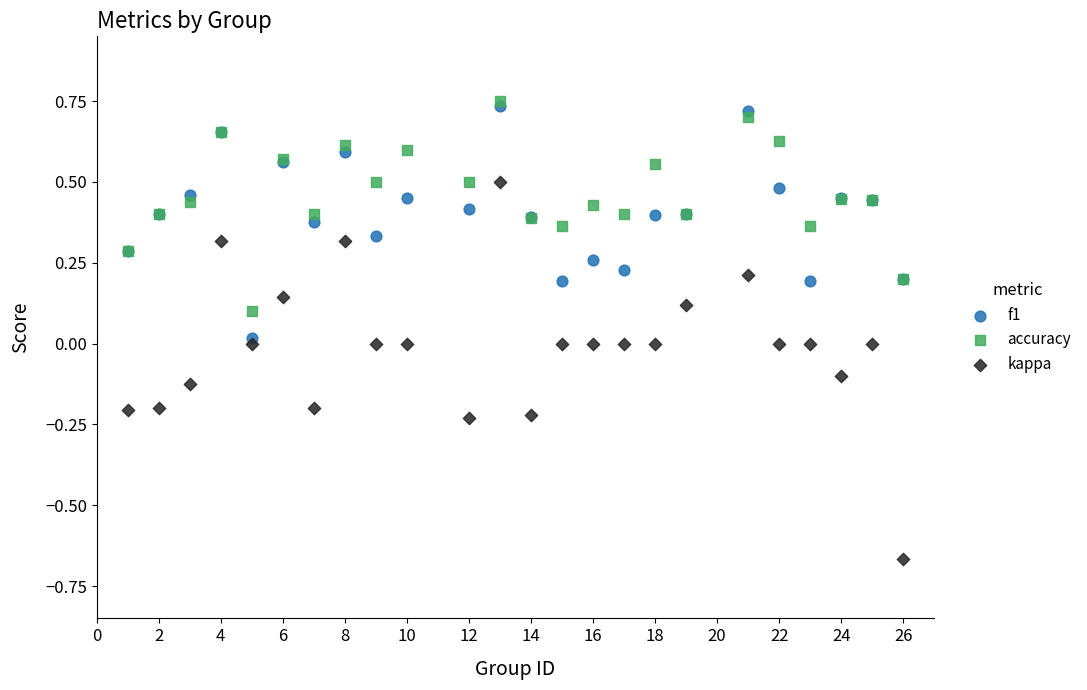

What are all the series names shown in the legend?

f1, accuracy, kappa